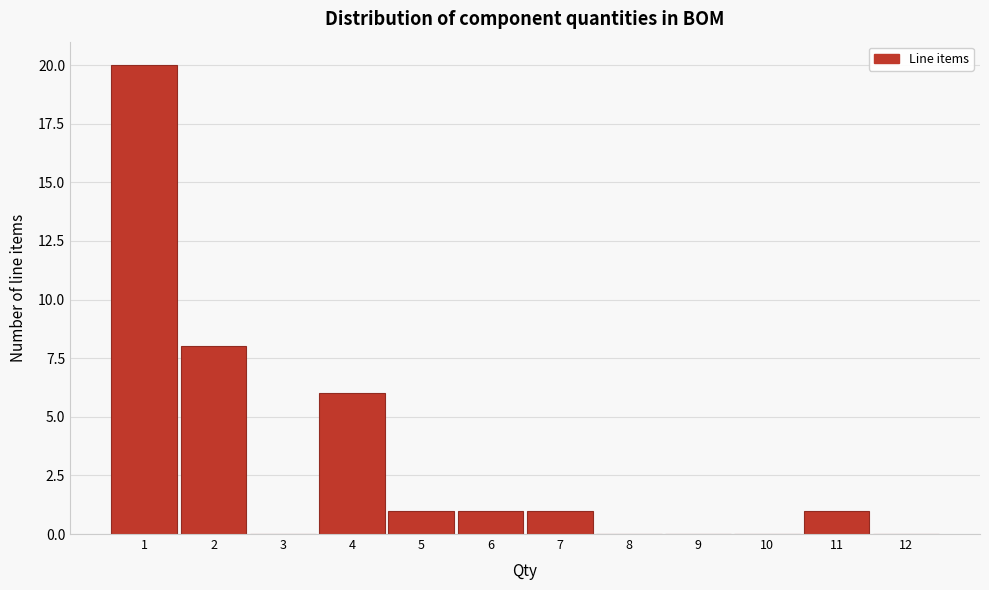

Reading left to right, transcribe this chart: for each bar, give the range it covers on the x-axis and its height. The values are not printed on the chart, so give them approximately, as read against the axis.

0.5 to 1.5: 20
1.5 to 2.5: 8
2.5 to 3.5: 0
3.5 to 4.5: 6
4.5 to 5.5: 1
5.5 to 6.5: 1
6.5 to 7.5: 1
7.5 to 8.5: 0
8.5 to 9.5: 0
9.5 to 10.5: 0
10.5 to 11.5: 1
11.5 to 12.5: 0